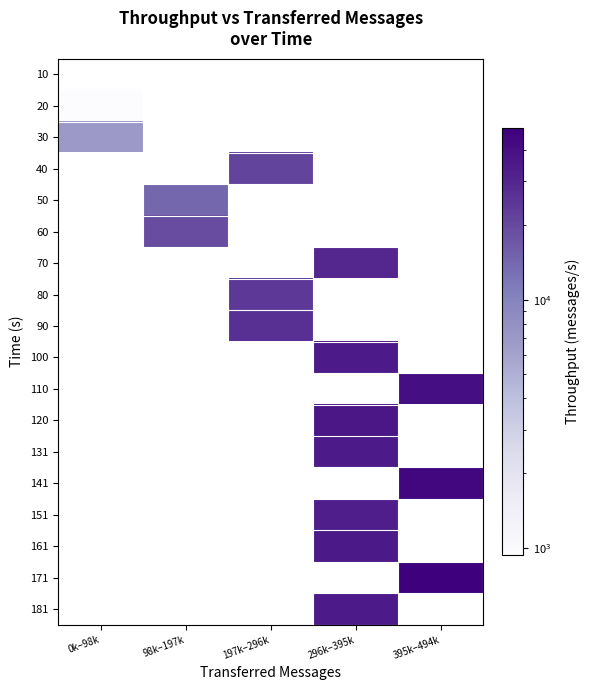

List the labels in order of 141 value, smallest first.

0k–98k, 98k–197k, 197k–296k, 296k–395k, 395k–494k